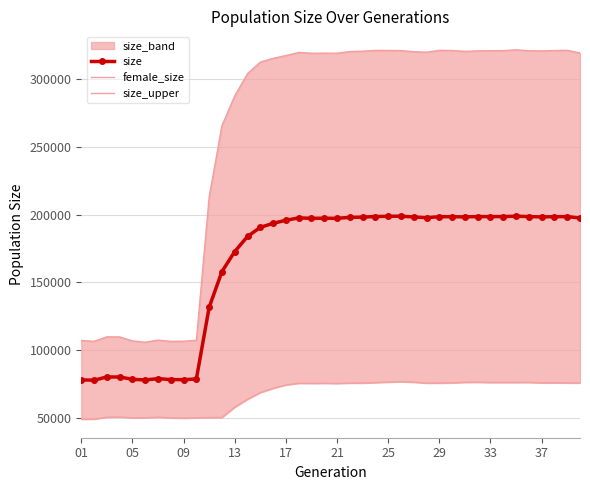

True or false: female_size and size intersect in this chart.

False